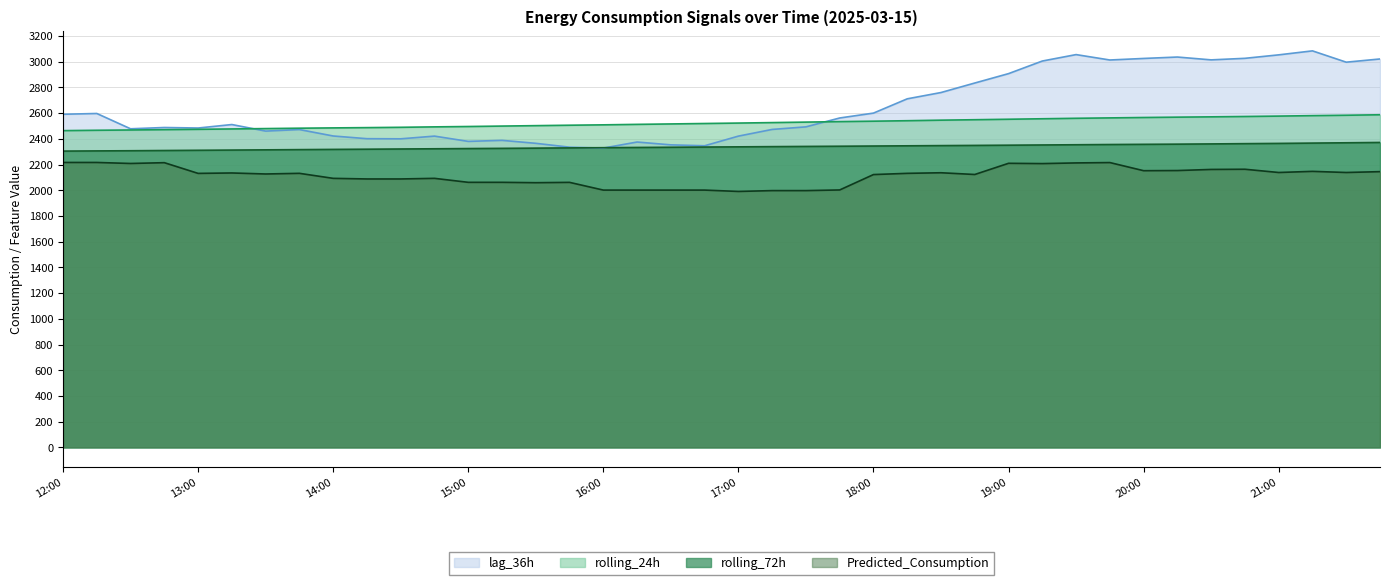

Between 21:30 and 14:45, which is larger?

21:30